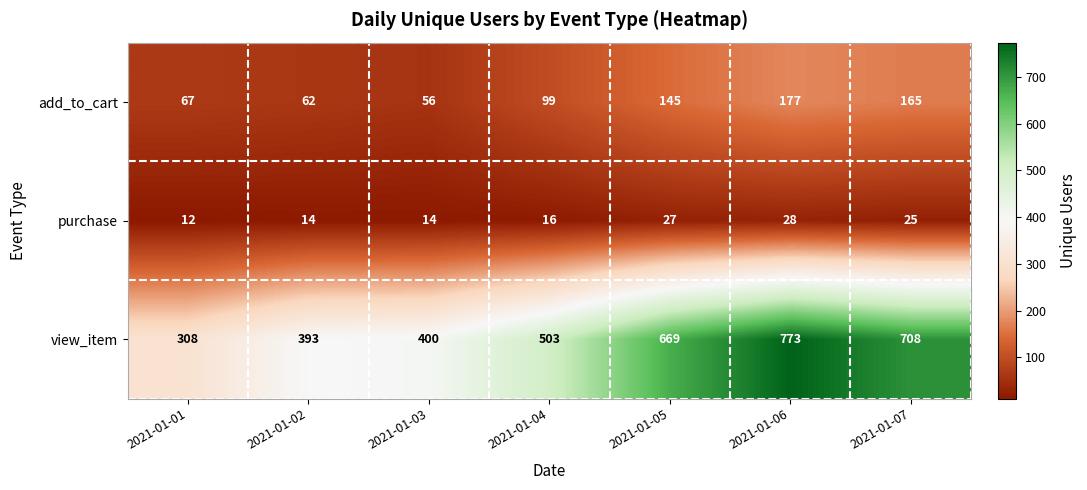

Reading right to left, what are all the values shown in this chart?

add_to_cart: 2021-01-07=165	2021-01-06=177	2021-01-05=145	2021-01-04=99	2021-01-03=56	2021-01-02=62	2021-01-01=67
purchase: 2021-01-07=25	2021-01-06=28	2021-01-05=27	2021-01-04=16	2021-01-03=14	2021-01-02=14	2021-01-01=12
view_item: 2021-01-07=708	2021-01-06=773	2021-01-05=669	2021-01-04=503	2021-01-03=400	2021-01-02=393	2021-01-01=308